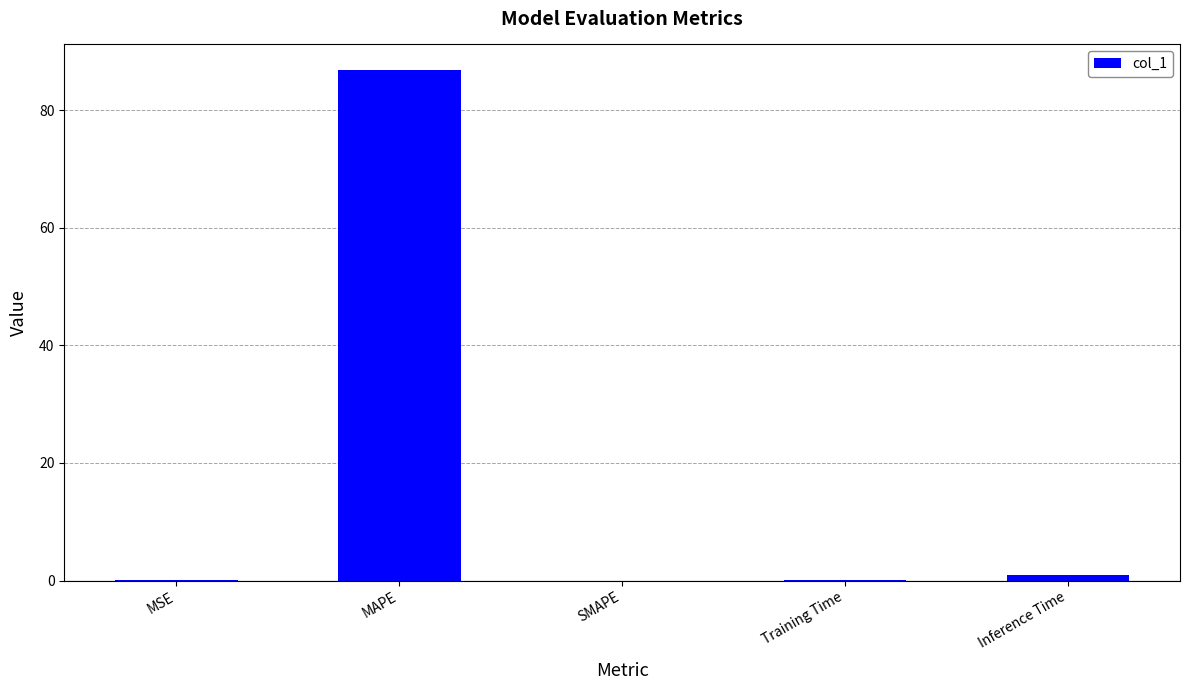

What is the sum of the values at MSE and Inference Time?

1.0